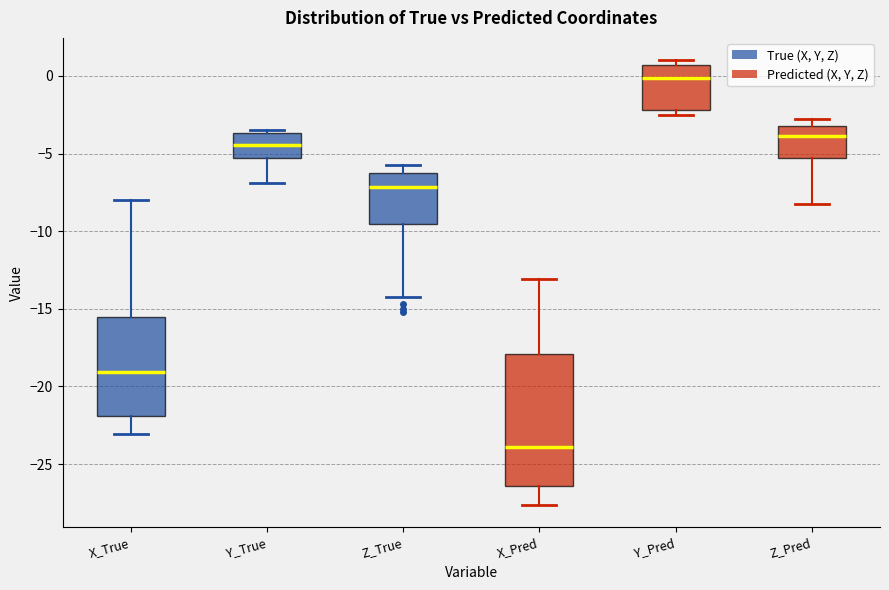

Comparing the boxes themselves (not the whiskers), which one is the tallest?

X_Pred